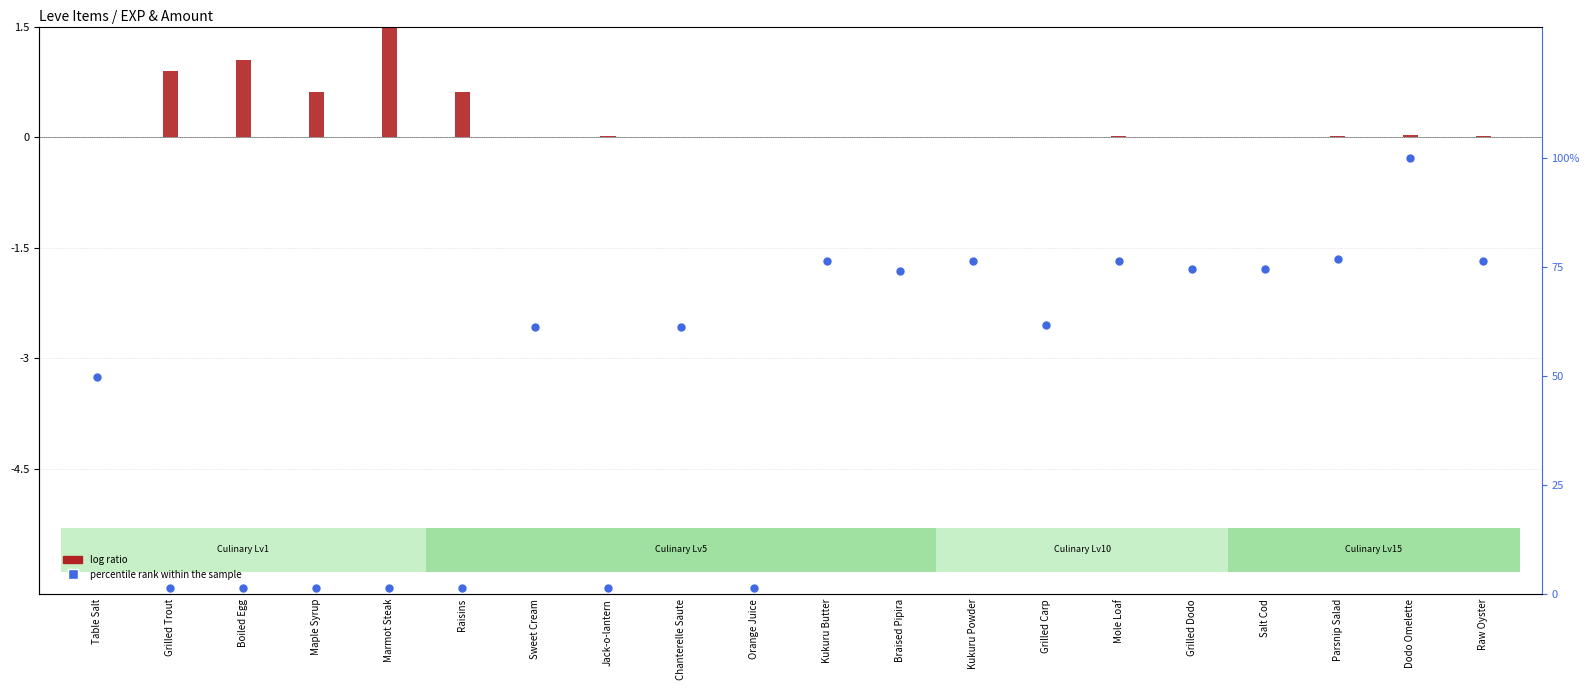

At how many categories does at least one series exceed 56?

12